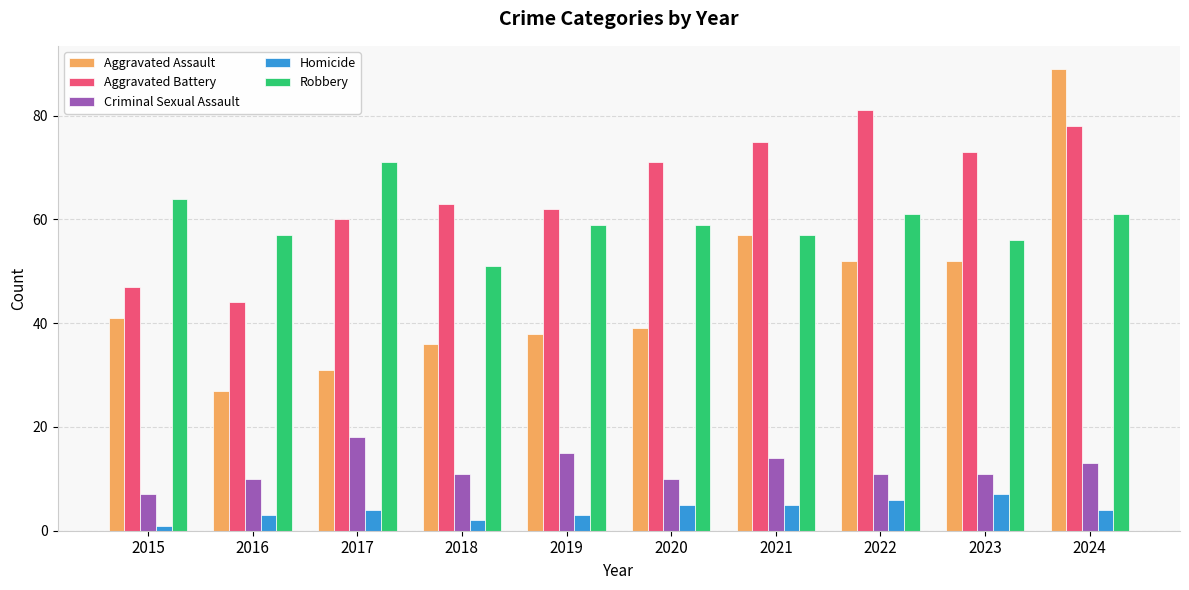

What are all the series names shown in the legend?

Aggravated Assault, Aggravated Battery, Criminal Sexual Assault, Homicide, Robbery